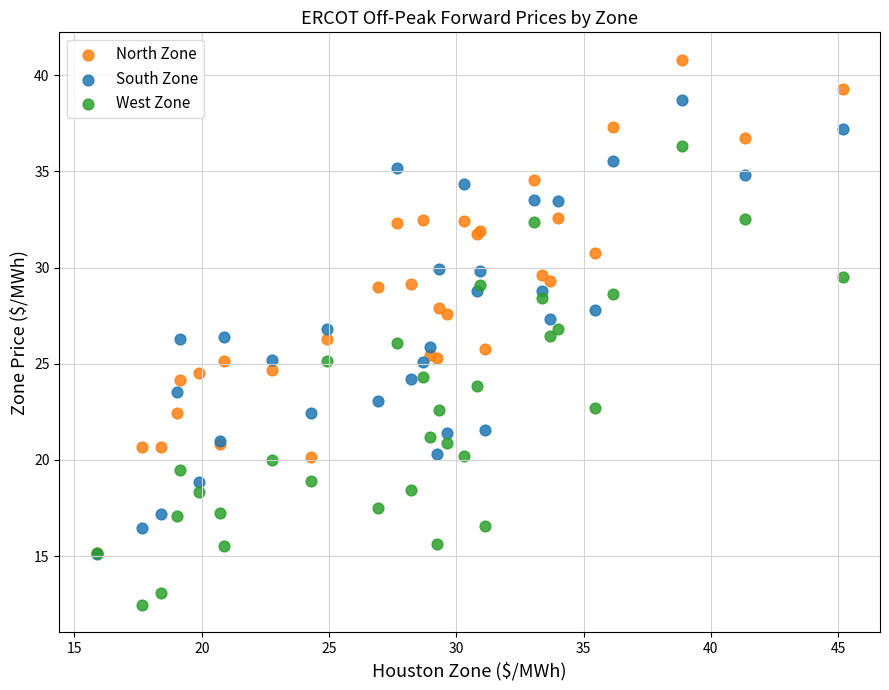

Which series has the largest Y range (max minus min)?

North Zone